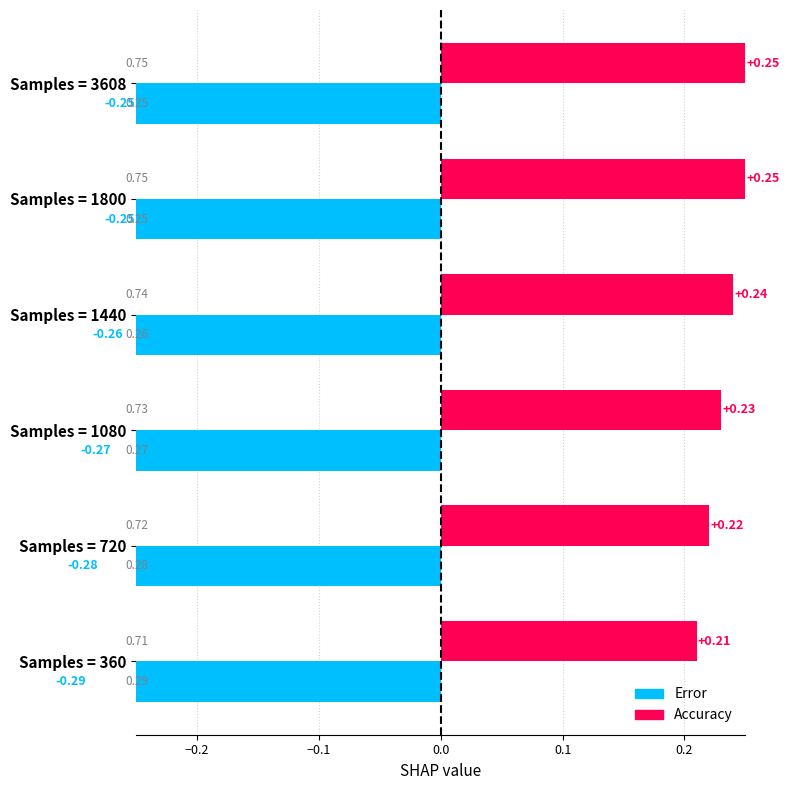

How many Accuracy values are between 0 and 1?

6